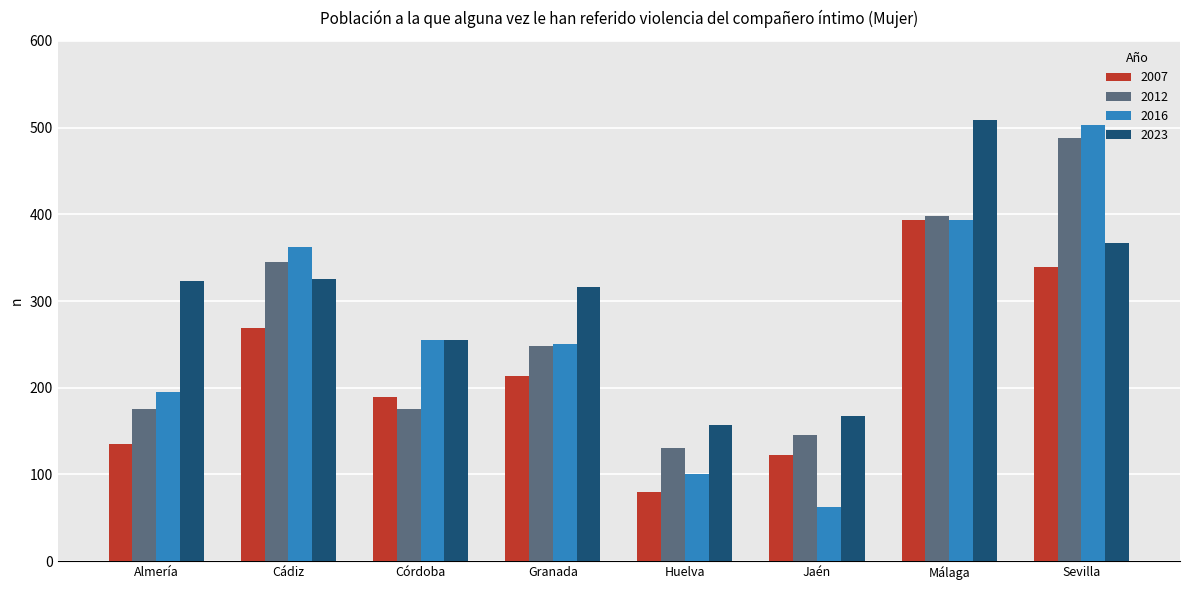

Is it true that 2007 equals 214 at Granada?

True